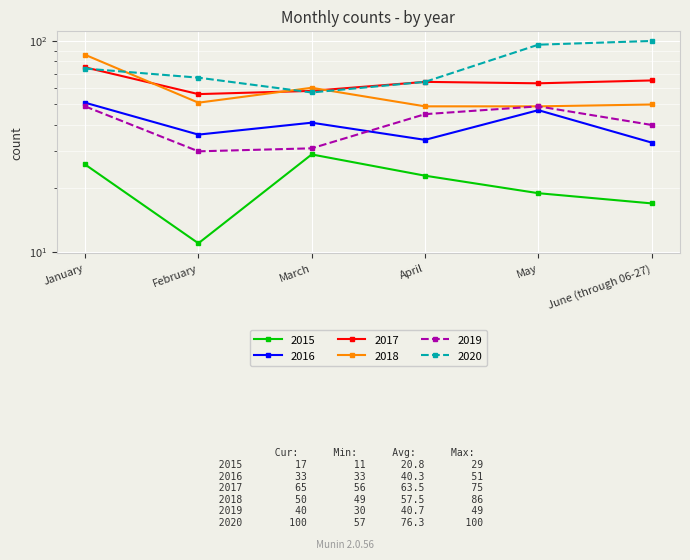

What value does the 2015 series have at June (through 06-27)?

17